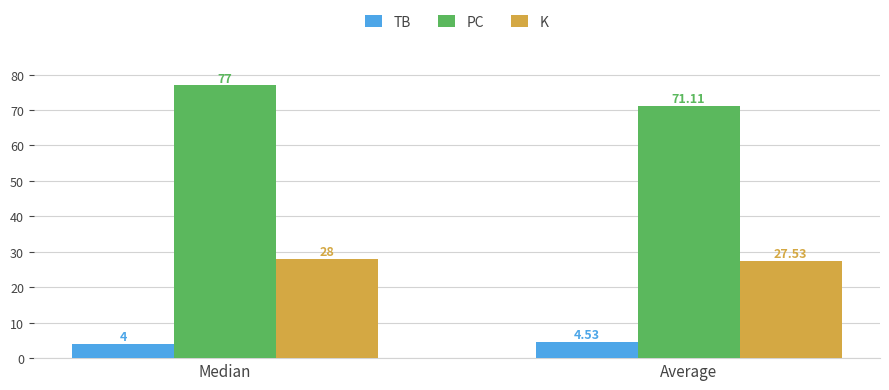

Rank the series at Average from lowest to highest value.

TB, K, PC